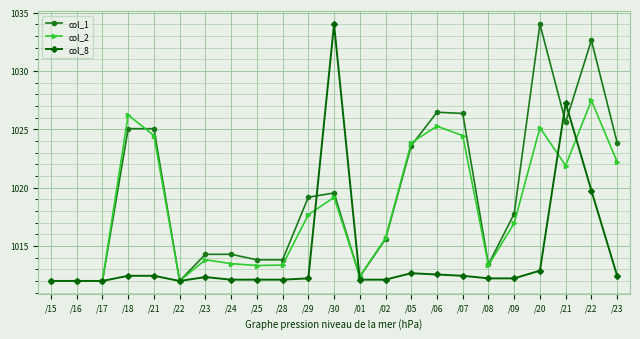

Reading right to left, list all the values displayed in this chart.

col_1: /23=1023.9	/22=1032.6	/21=1025.6	/20=1034.0	/09=1017.8	/08=1013.4	/07=1026.4	/06=1026.5	/05=1023.6	/02=1015.6	/01=1012.4	/30=1019.5	/29=1019.2	/28=1013.8	/25=1013.8	/24=1014.3	/23=1014.3	/22=1012.0	/21=1025.0	/18=1025.0	/17=1012.0	/16=1012.0	/15=1012.0
col_2: /23=1022.2	/22=1027.5	/21=1021.9	/20=1025.1	/09=1017.0	/08=1013.3	/07=1024.5	/06=1025.3	/05=1023.8	/02=1015.7	/01=1012.4	/30=1019.2	/29=1017.7	/28=1013.4	/25=1013.3	/24=1013.5	/23=1013.8	/22=1012.0	/21=1024.5	/18=1026.2	/17=1012.0	/16=1012.0	/15=1012.0
col_8: /23=1012.4	/22=1019.7	/21=1027.3	/20=1012.9	/09=1012.2	/08=1012.2	/07=1012.4	/06=1012.6	/05=1012.7	/02=1012.1	/01=1012.1	/30=1034.0	/29=1012.2	/28=1012.1	/25=1012.1	/24=1012.1	/23=1012.3	/22=1012.0	/21=1012.4	/18=1012.4	/17=1012.0	/16=1012.0	/15=1012.0